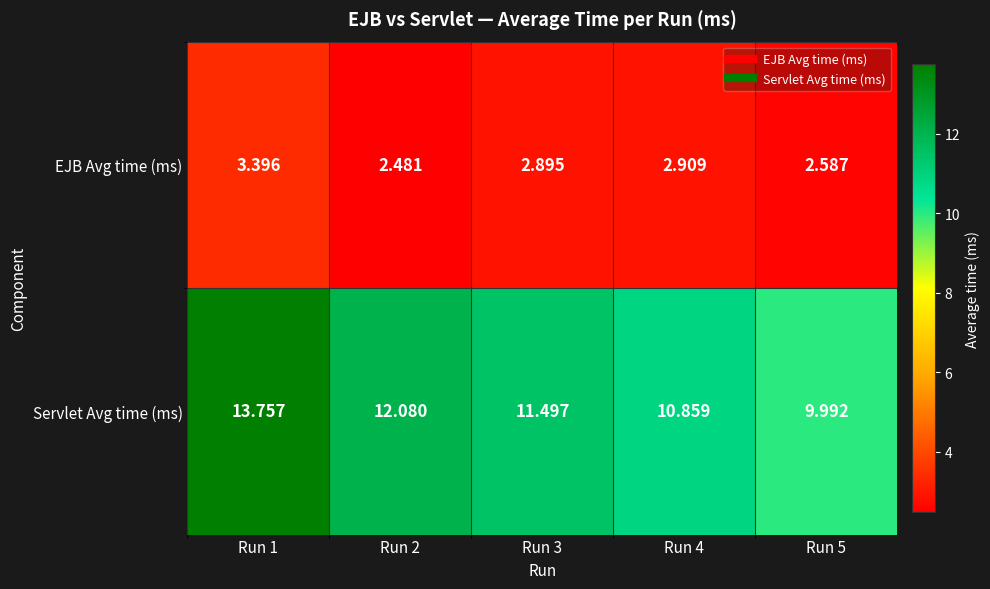

List the series in order of their peak value, lowest first.

EJB Avg time (ms), Servlet Avg time (ms)